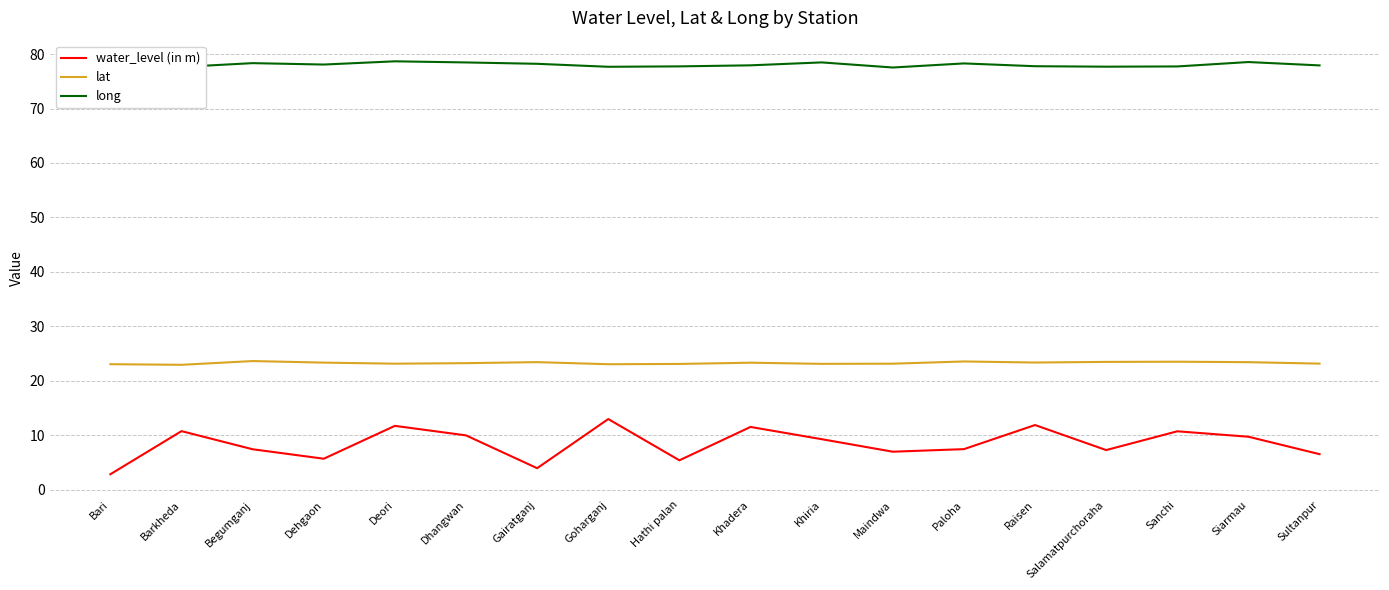

Which series changed the most between Gairatganj and Sultanpur?

water_level (in m)